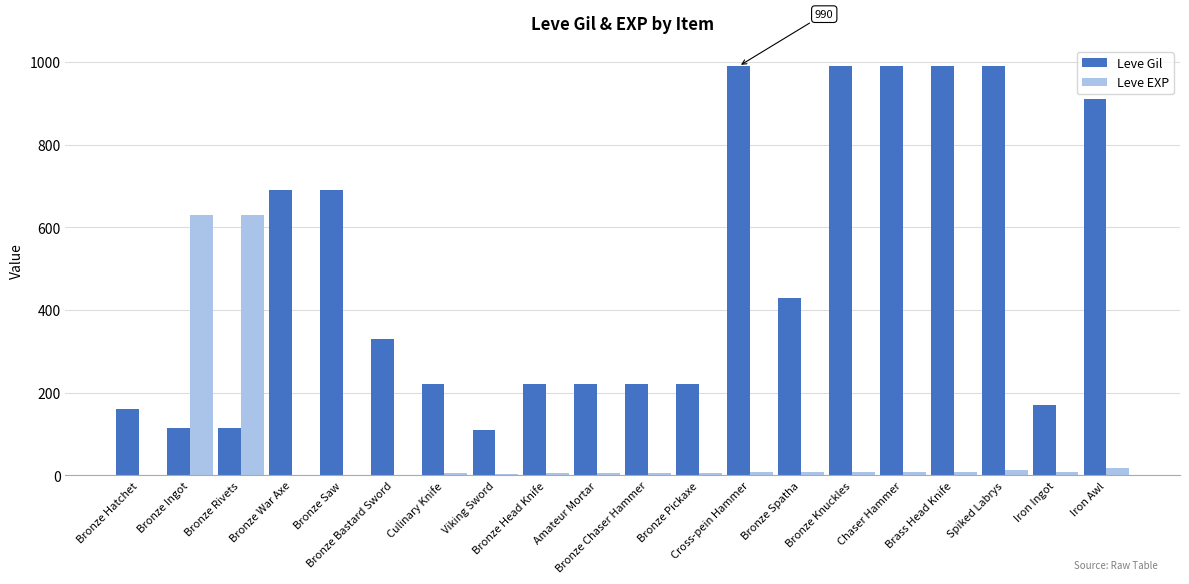

Read the Leve EXP value at Bronze Knuckles.

9